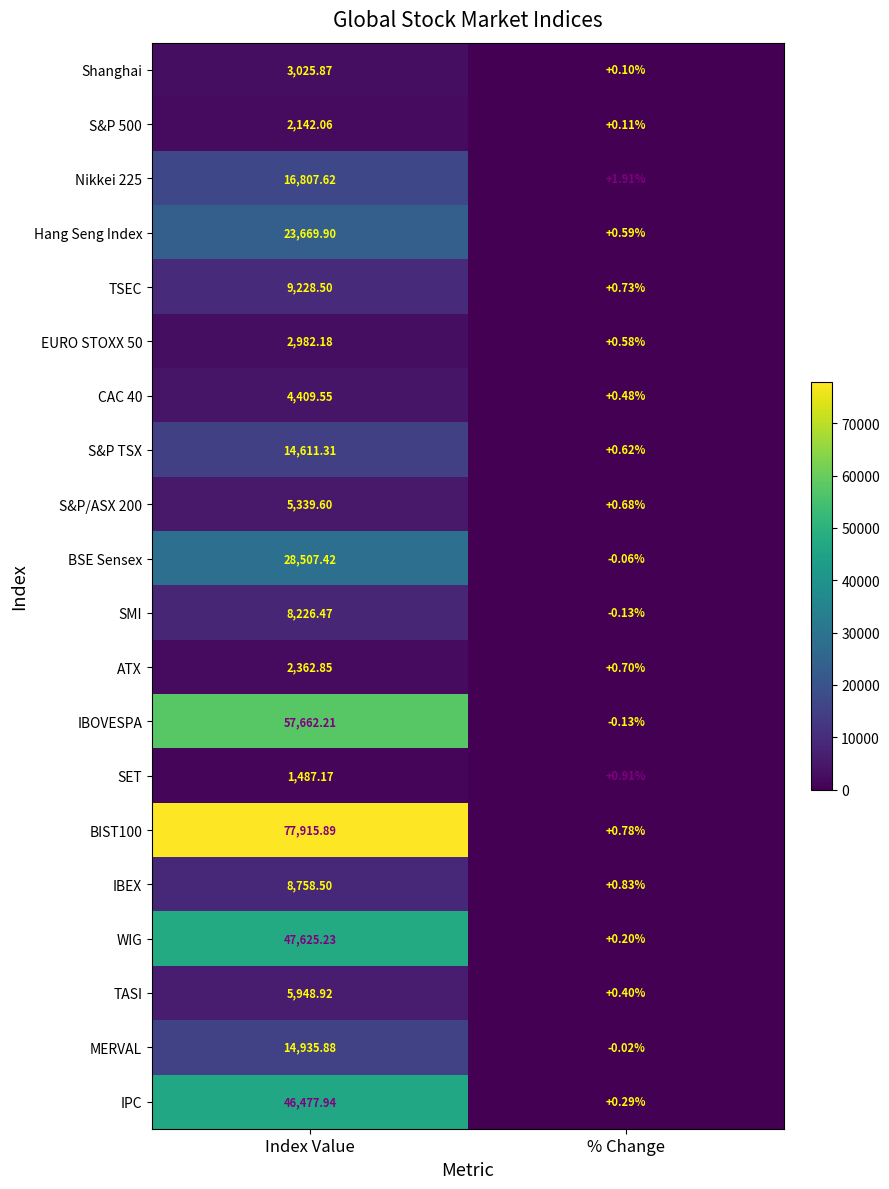

Where does the TSEC series first go above 9228?

Index Value